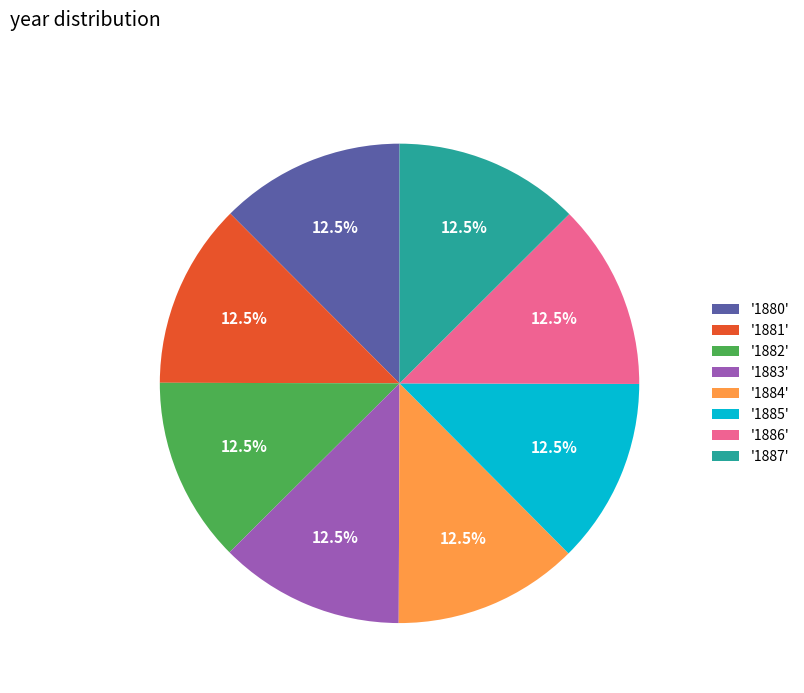

Count the number of slices in the pie.

8